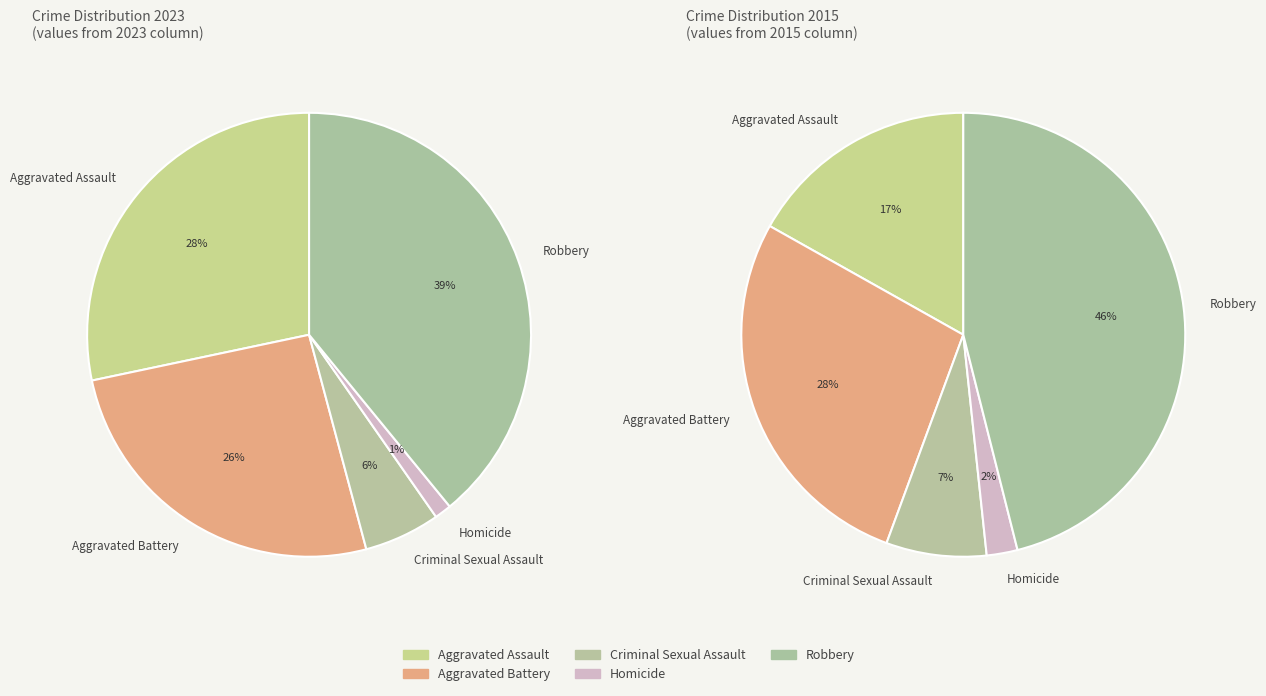

What percentage do Criminal Sexual Assault and Homicide together represent?

6.8%